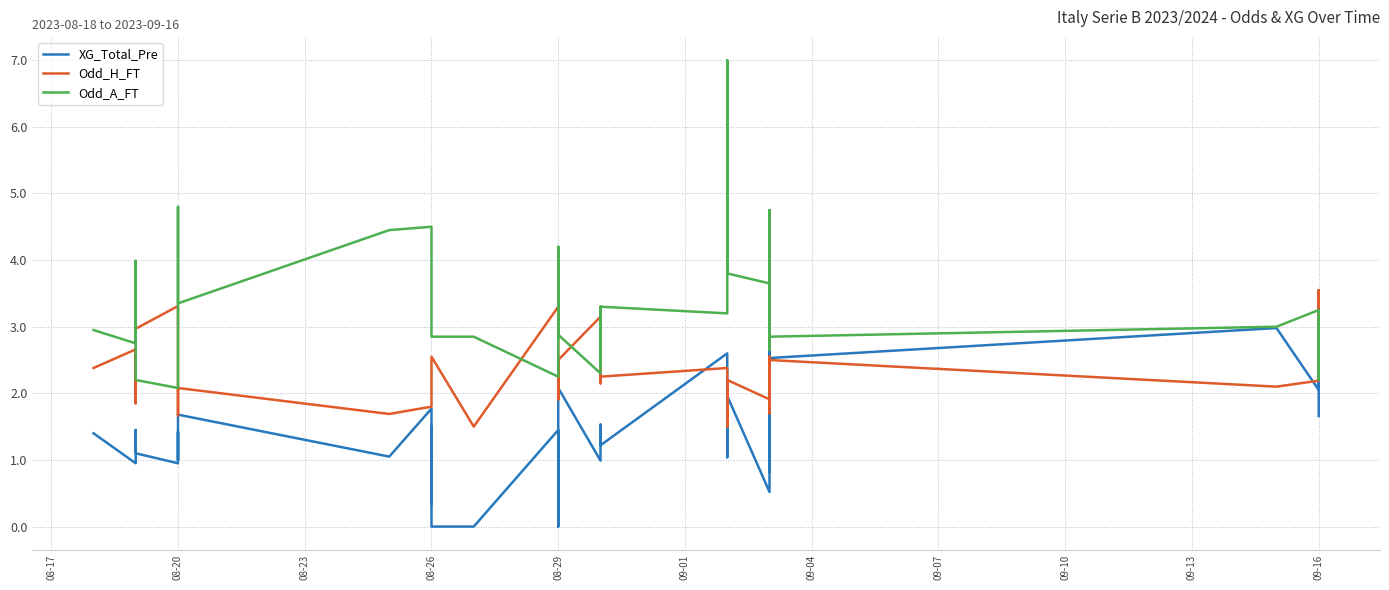

What is the difference between the Odd_H_FT values at 09-16 and 08-29?

0.2